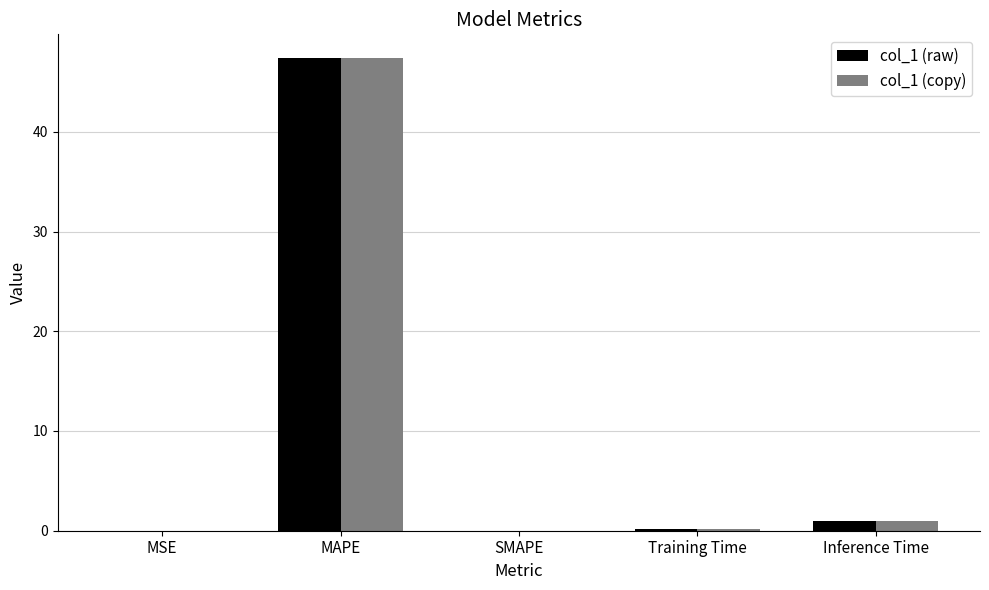

At which category is the sum across all series the highest?

MAPE